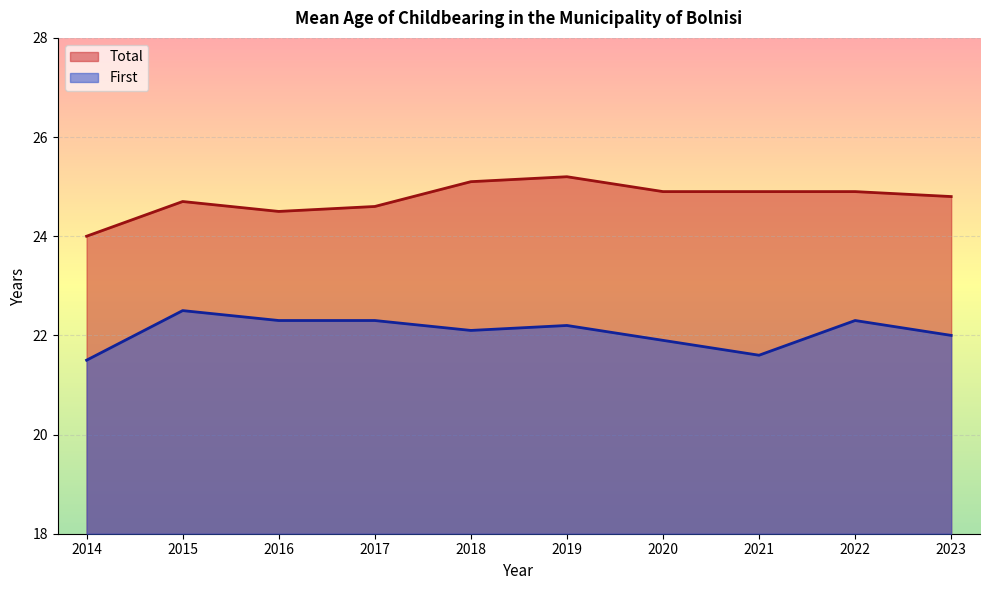

At which category does the chart reach its peak across all series?

2019